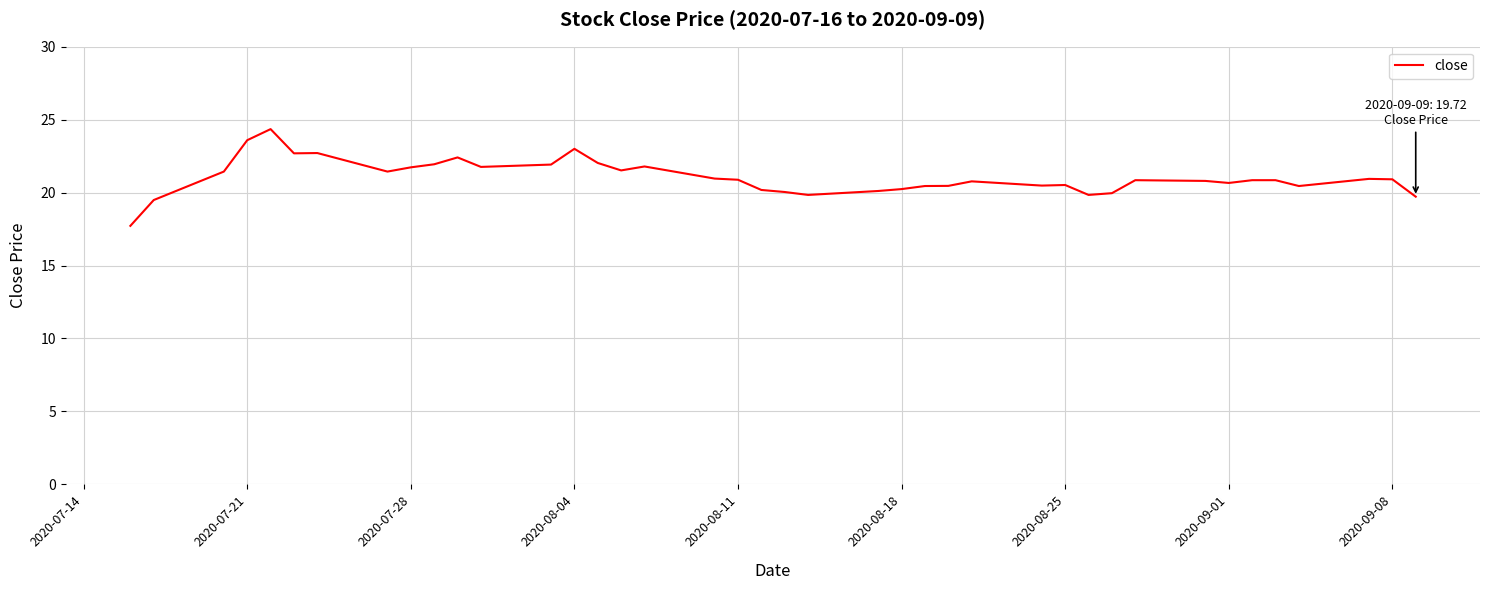

What is the difference between the maximum and minimum values?

6.6